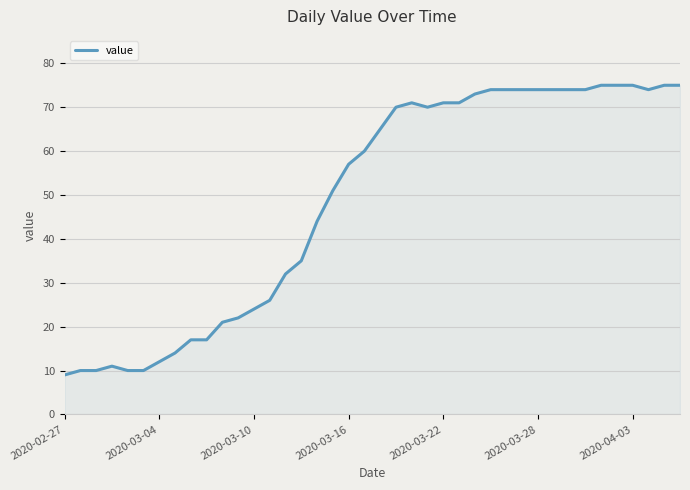

How many values are below 65?

20